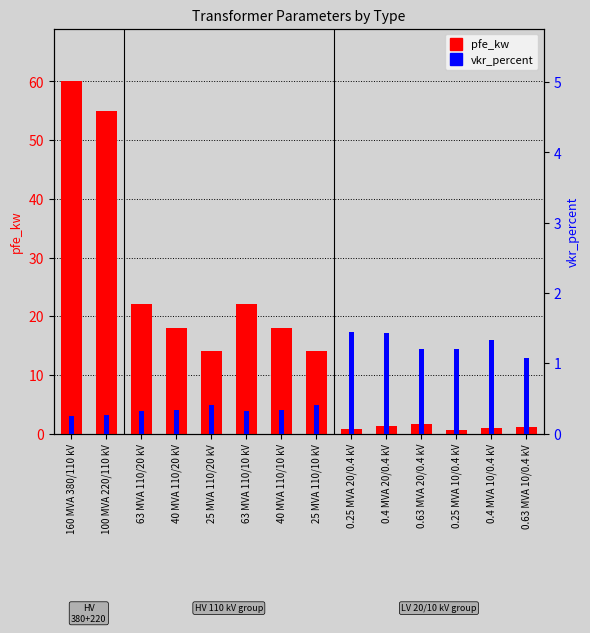

Is the value of vkr_percent at 0.25 MVA 10/0.4 kV greater than the value of pfe_kw at 25 MVA 110/20 kV?

No